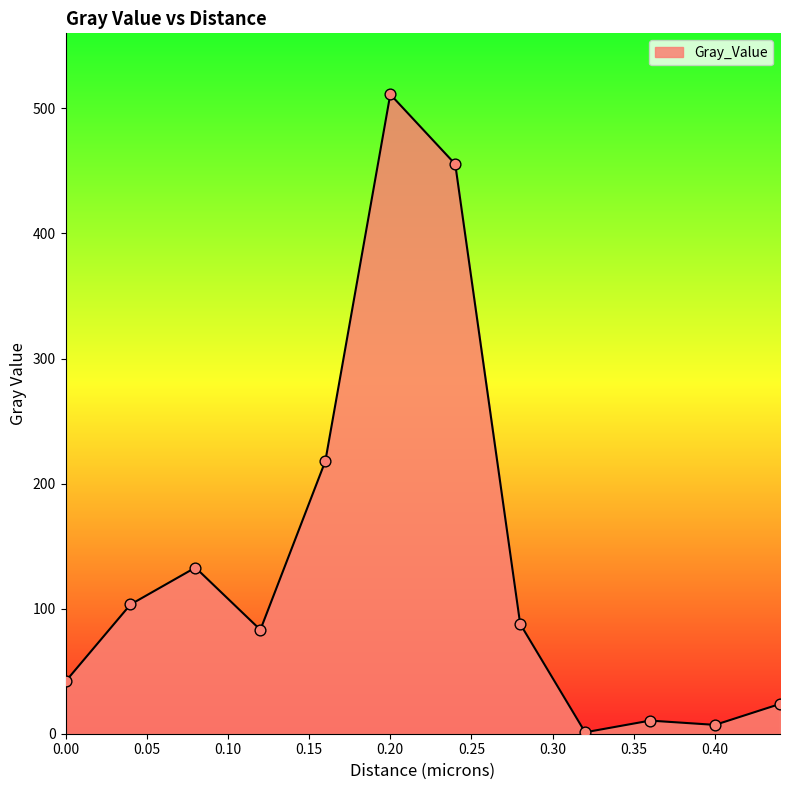

What is the maximum value shown in the chart?

511.2